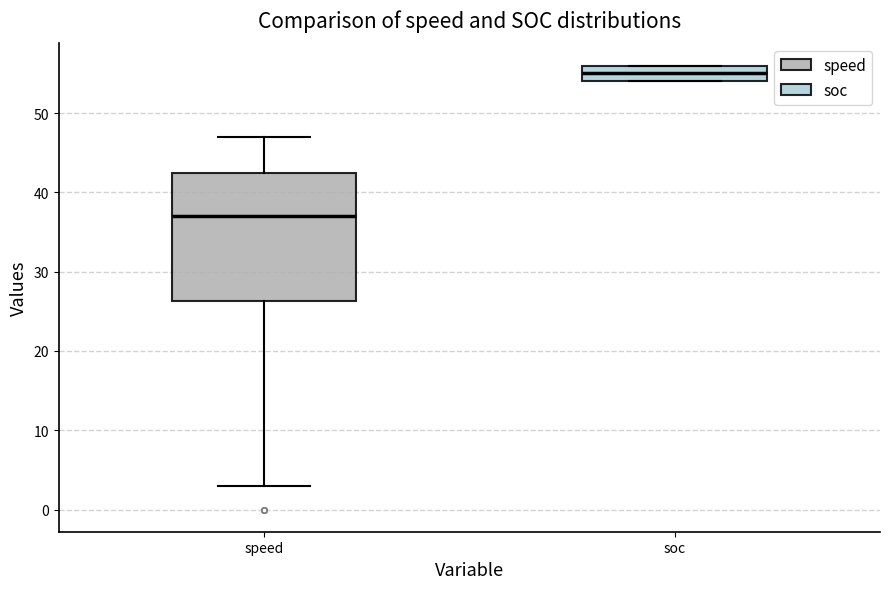

Which box's median line is the highest?

soc